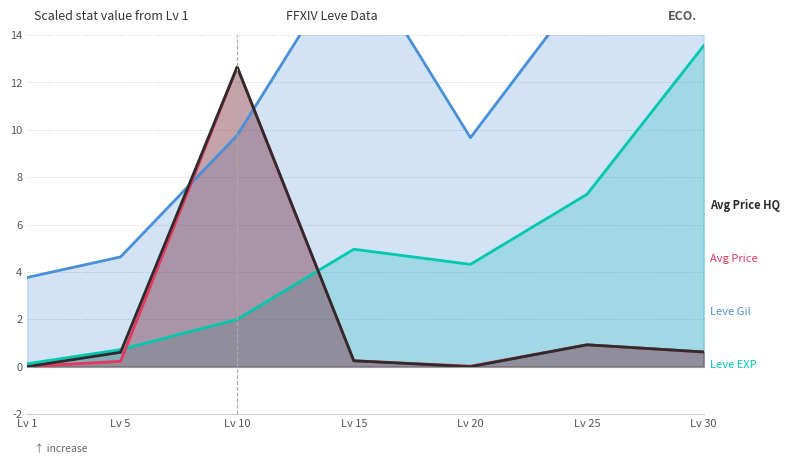

Where is Leve Gil nearest to the value 10?

Lv 10